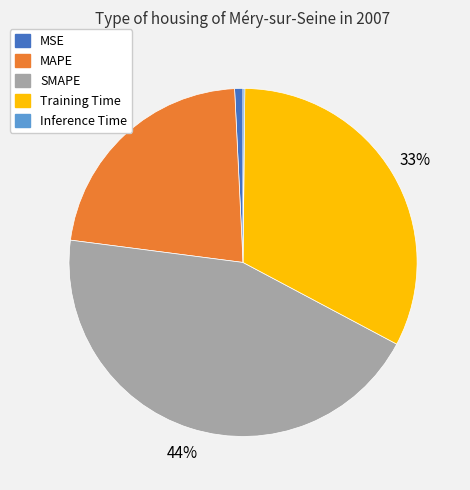

Does MSE account for over 50% of the chart?

No